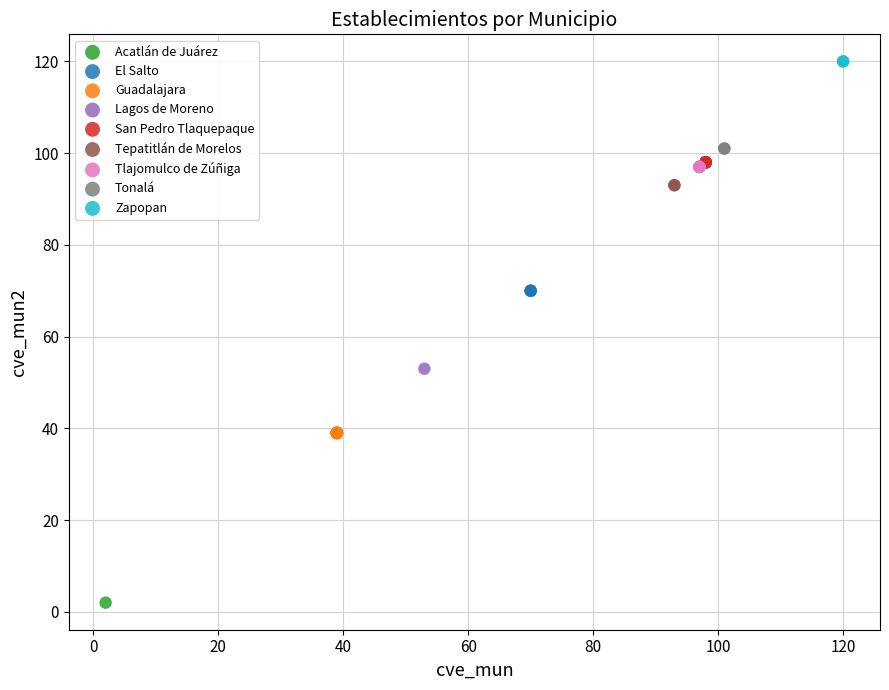

Which series reaches the maximum Y coordinate?

Zapopan